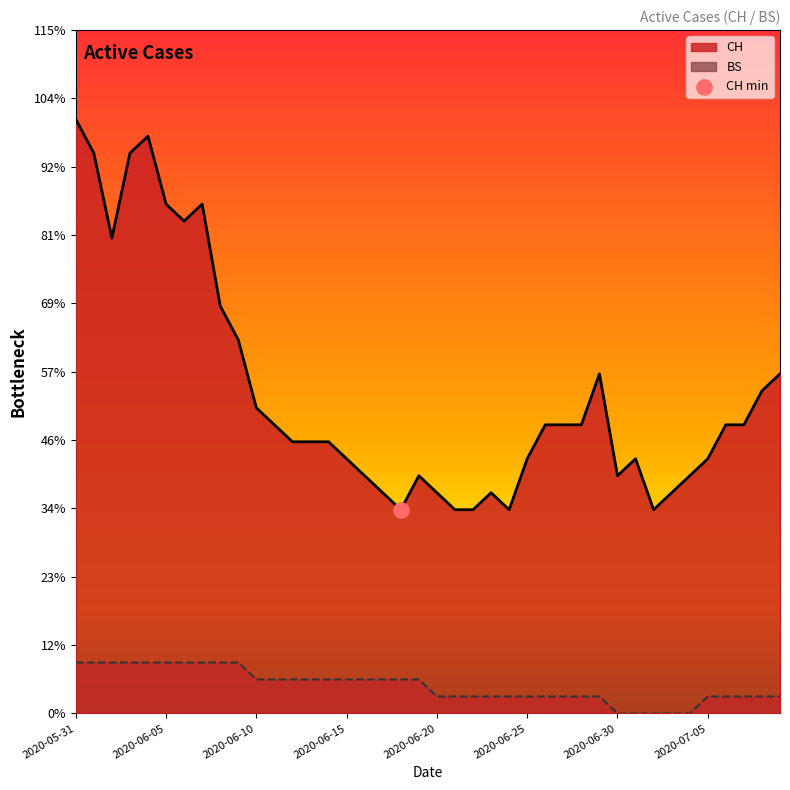

What are all the series names shown in the legend?

CH, BS